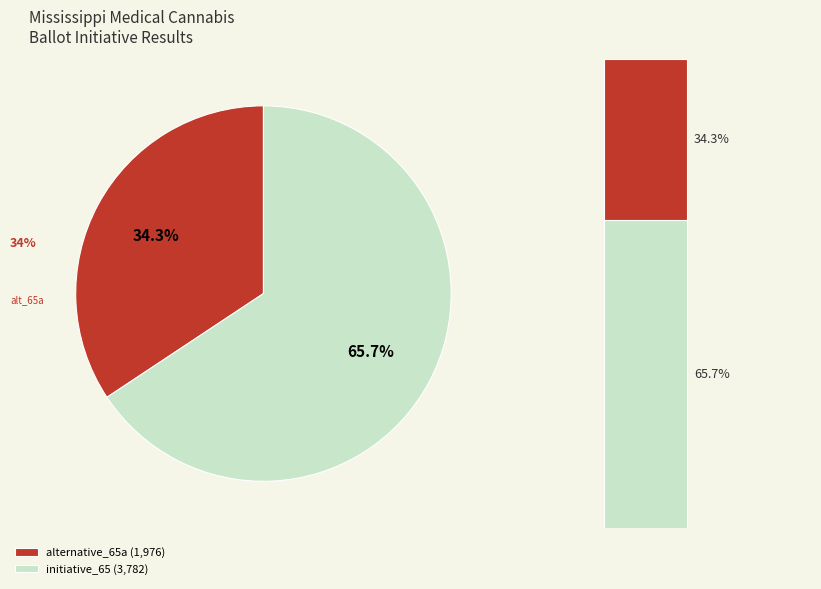

What percentage is the alternative_65a slice, to the nearest percent?

34%